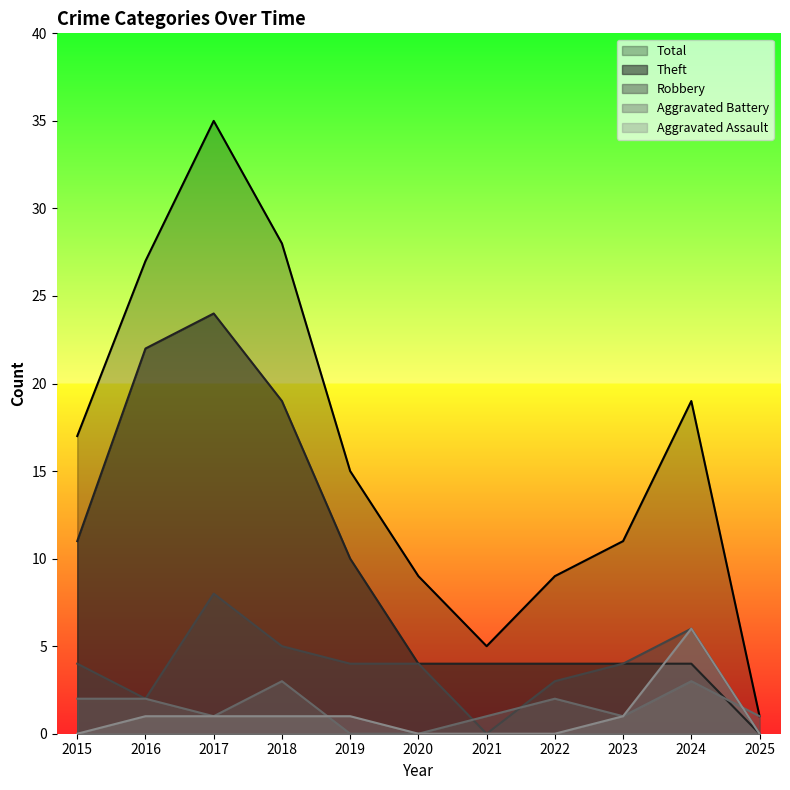

Which series has the widest spread of values?

Total